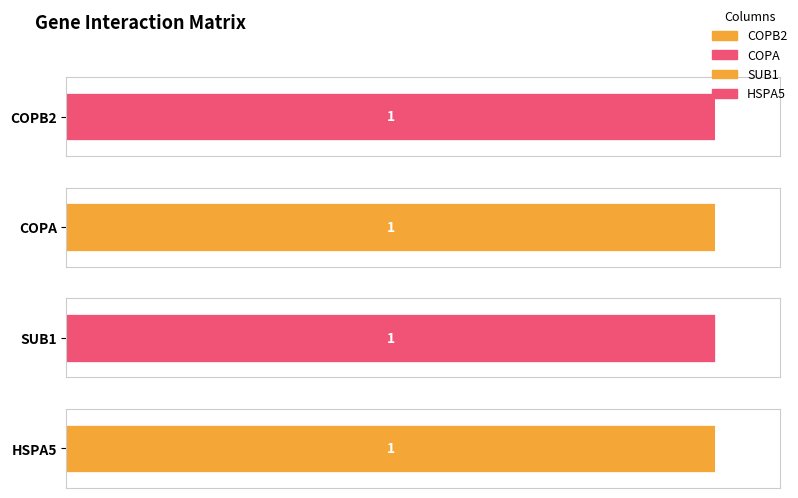

Is the value of SUB1 at SUB1 greater than the value of HSPA5 at HSPA5?

No